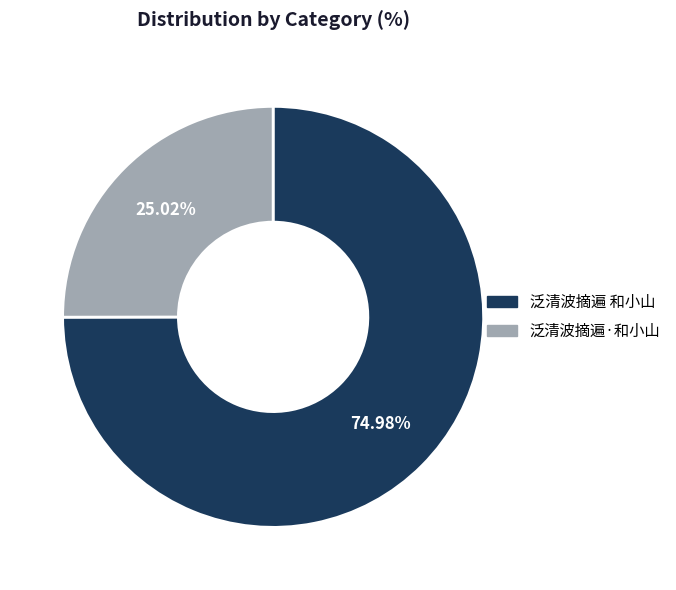

How many slices are in this pie chart?

2